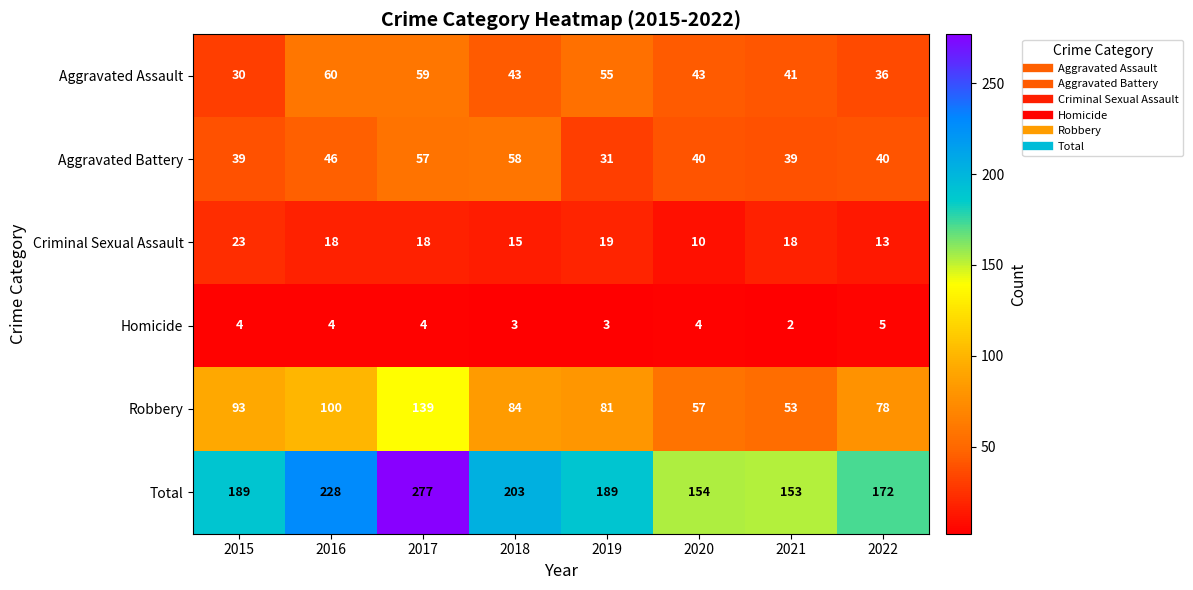

Rank the series by their maximum value, from highest to lowest.

Total, Robbery, Aggravated Assault, Aggravated Battery, Criminal Sexual Assault, Homicide